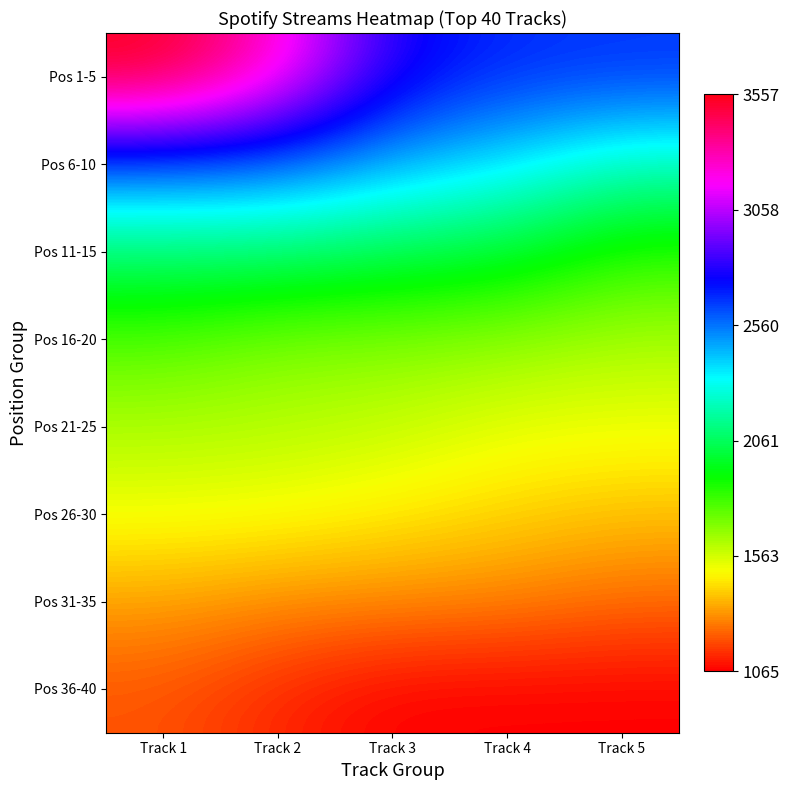

At how many categories does at least one series exceed 2125?

5